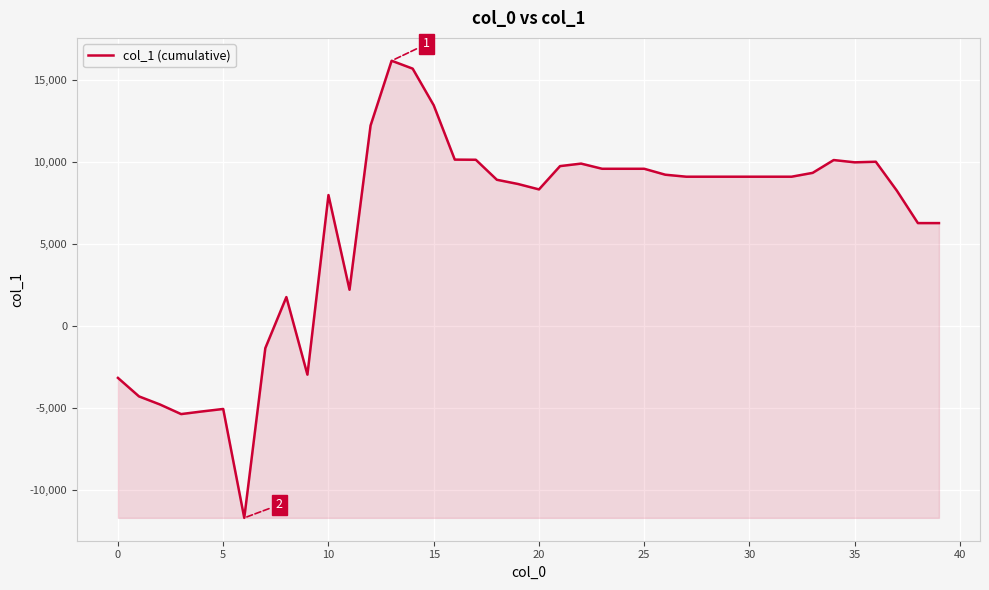

What is the smallest value displayed?

-11699.3